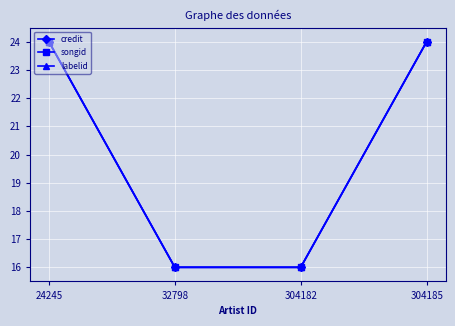

Between 24245 and 304185, which is larger?

24245